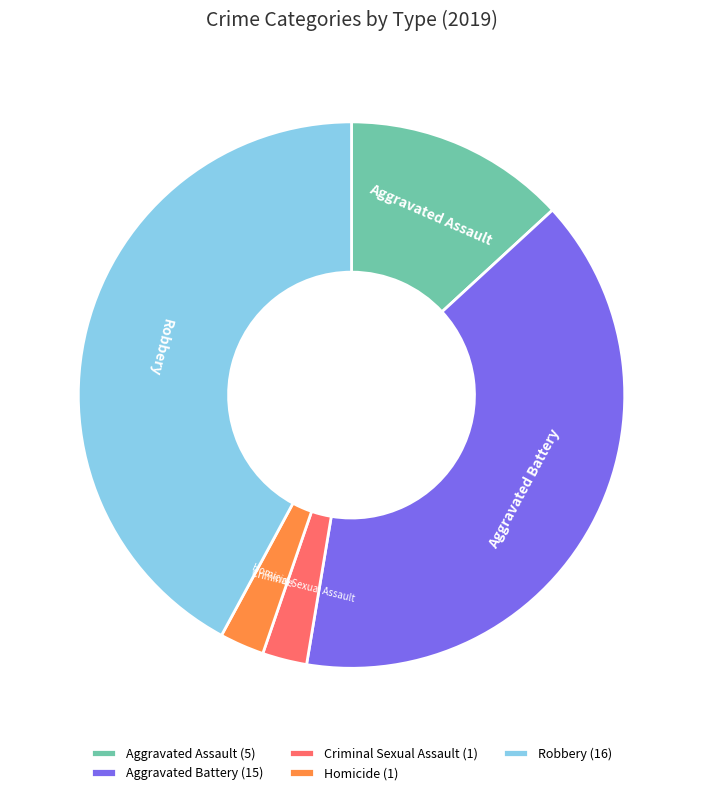

Between Aggravated Assault and Aggravated Battery, which is larger?

Aggravated Battery